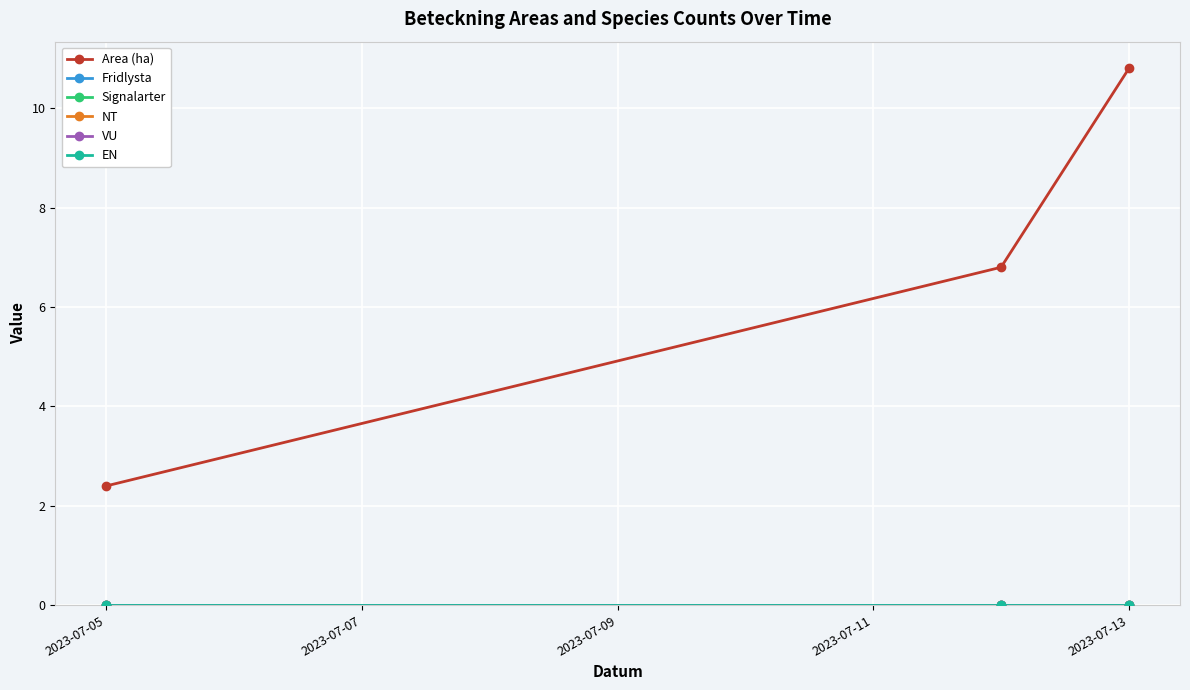

Does the chart have visible grid lines?

Yes